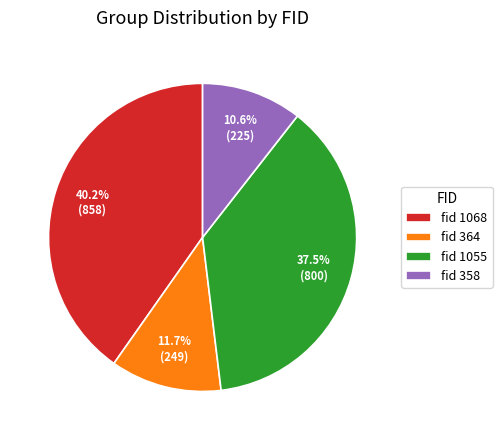

Approximately how many times larger is the value at fid 1055 compared to fid 364?

3.2